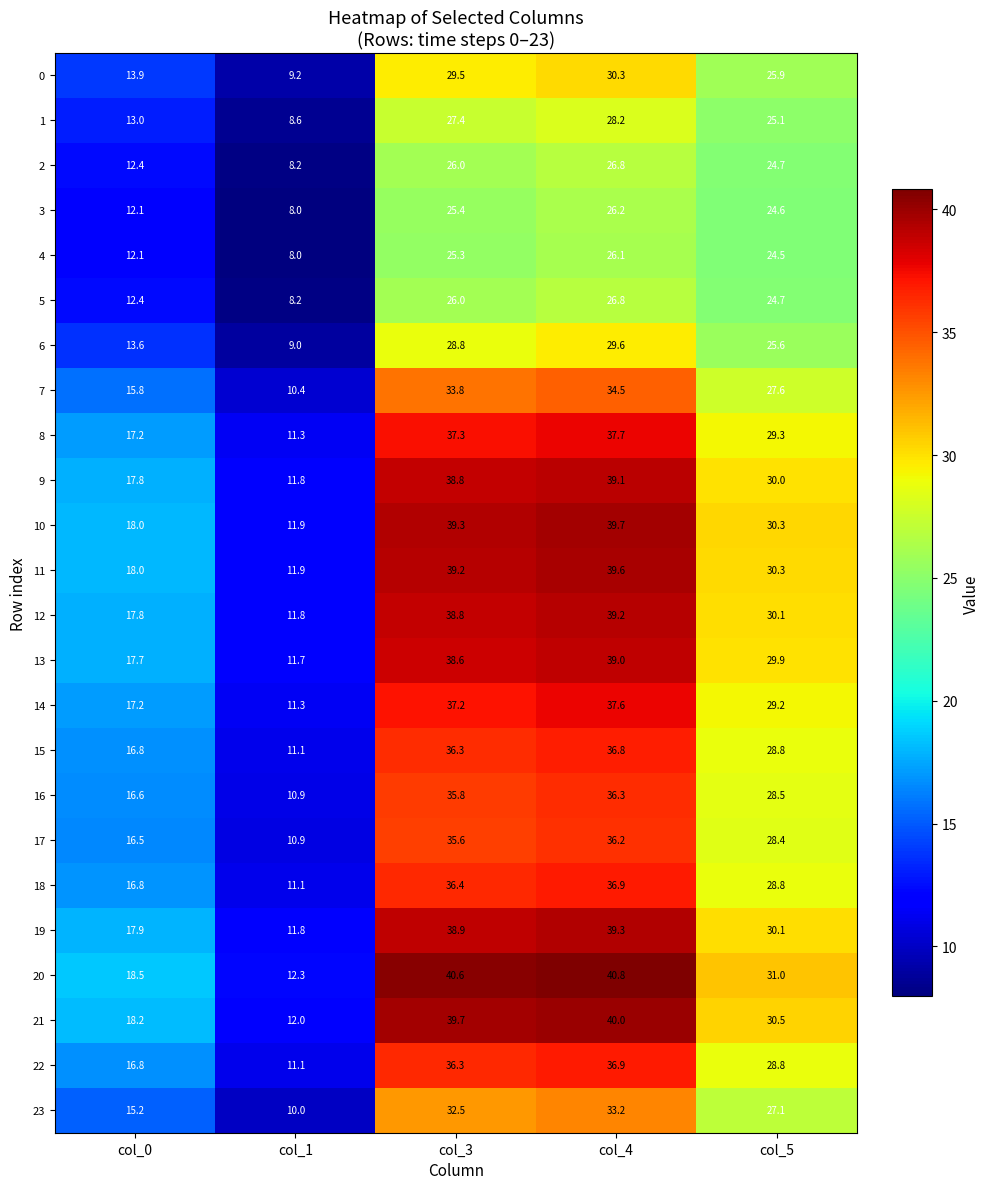

At which category does the chart reach its peak across all series?

col_4